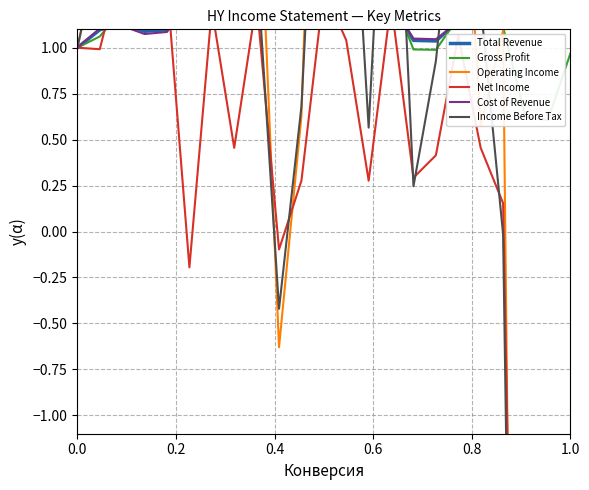

True or false: Operating Income and Total Revenue intersect in this chart.

True